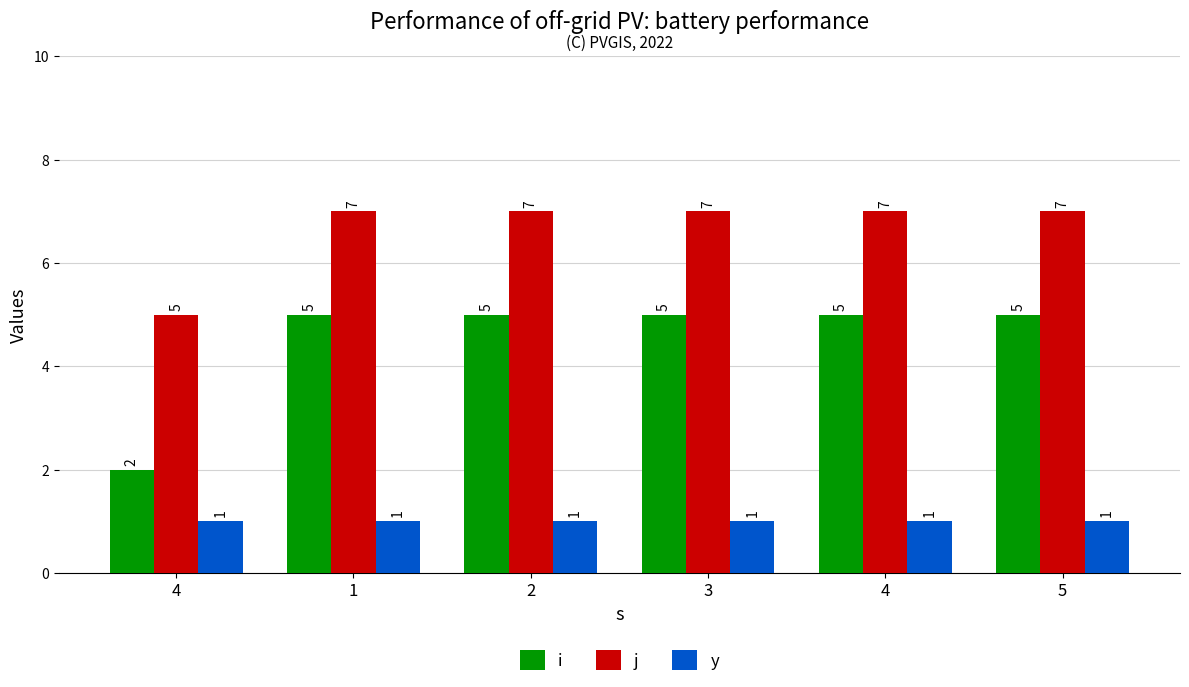

At which category does the chart reach its peak across all series?

1